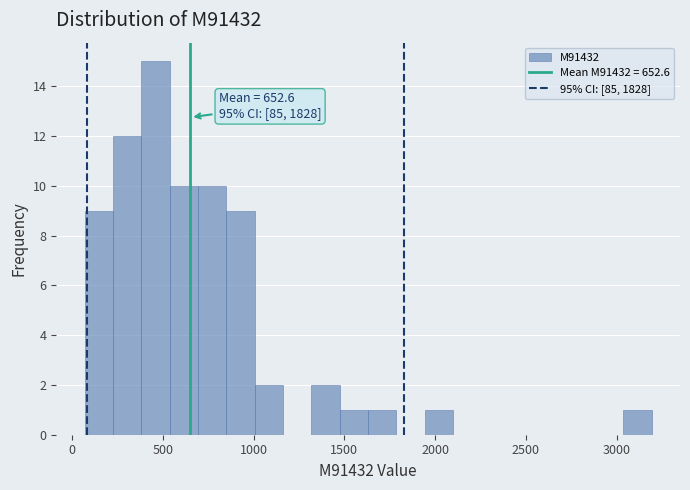

Around what value on the x-axis is the tallest bar? Give the approximate position of its centre, as read against the axis.

450